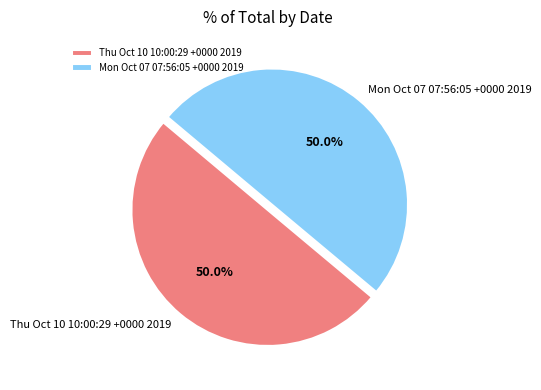

What is the ratio of the value at Thu Oct 10 10:00:29 +0000 2019 to the value at Mon Oct 07 07:56:05 +0000 2019?

1.0